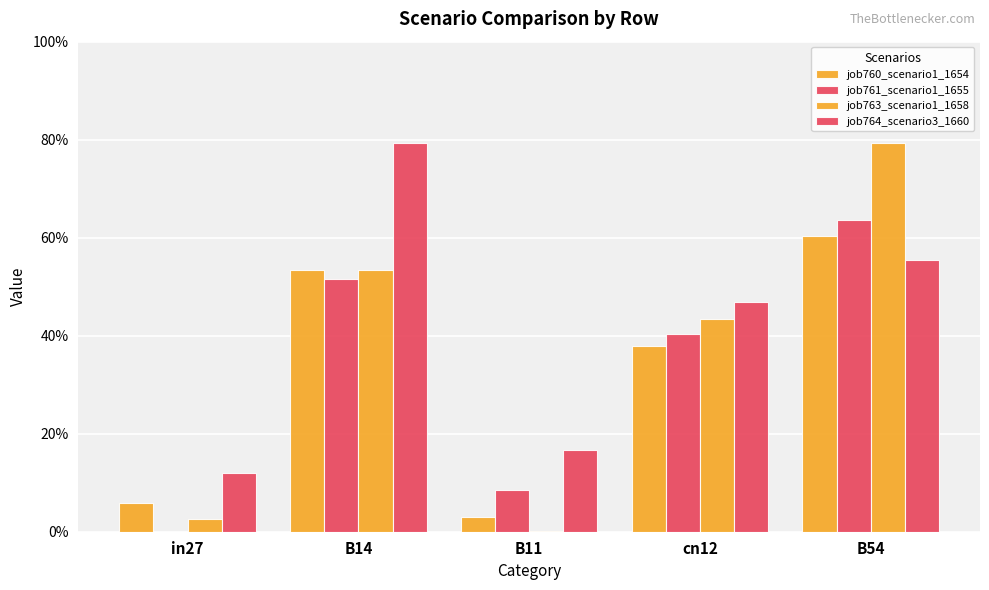

Does the chart contain stacked bars?

No